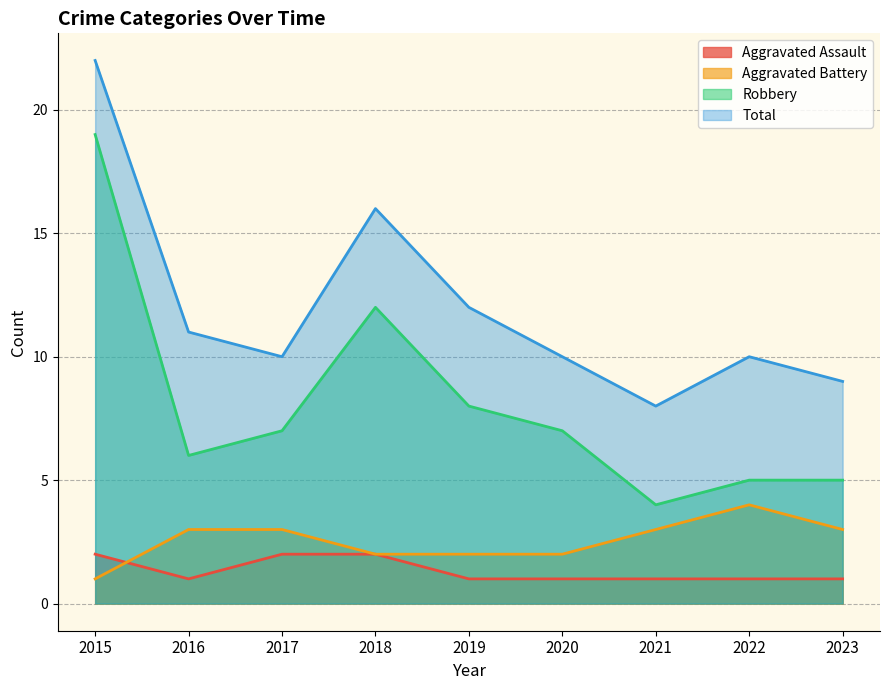

How many values in the Total series exceed 10?

4